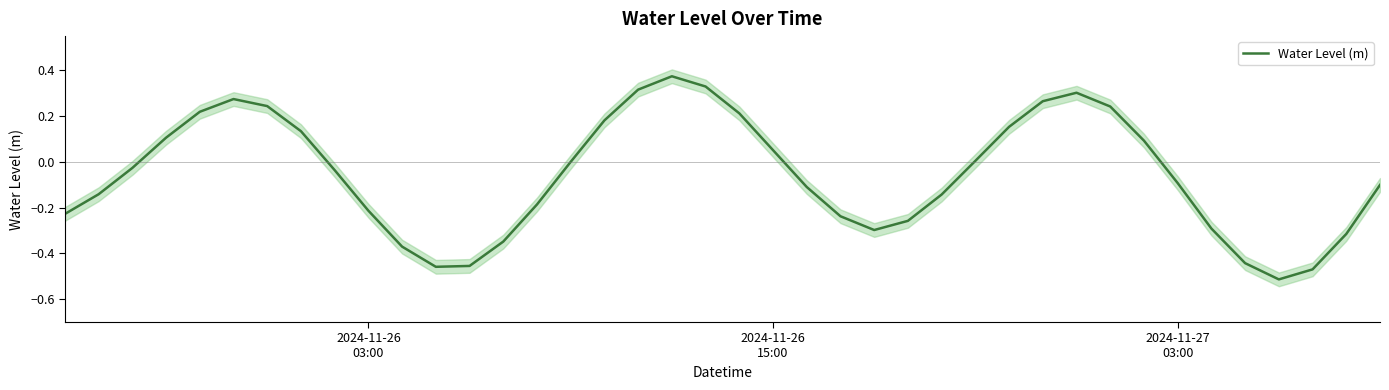

Reading left to right, transcribe all the data shown in this chart.

-0.2	-0.1	-0.0	0.1	0.2	0.3	0.2	0.1	-0.0	-0.2	-0.4	-0.5	-0.5	-0.3	-0.2	0.0	0.2	0.3	0.4	0.3	0.2	0.1	-0.1	-0.2	-0.3	-0.3	-0.1	0.0	0.2	0.3	0.3	0.2	0.1	-0.1	-0.3	-0.4	-0.5	-0.5	-0.3	-0.1